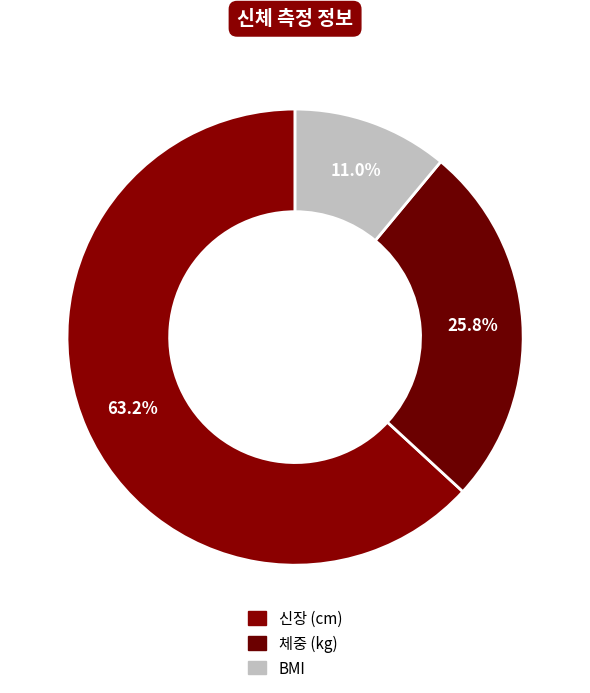

What is the total percentage of 신장 (cm) and 체중 (kg)?

89.0%